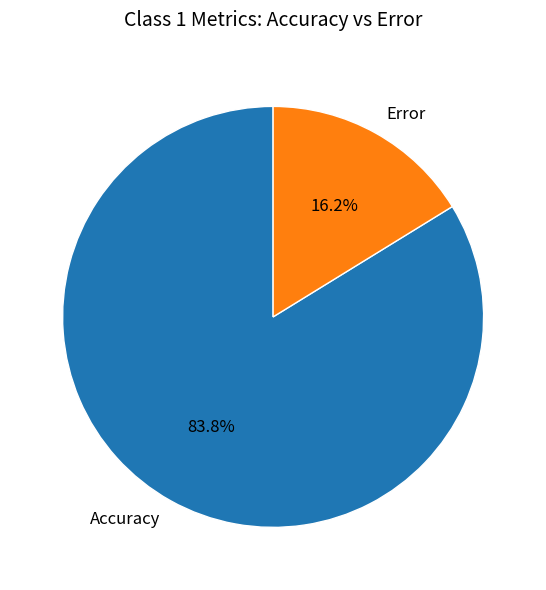

Which has a higher value, Accuracy or Error?

Accuracy